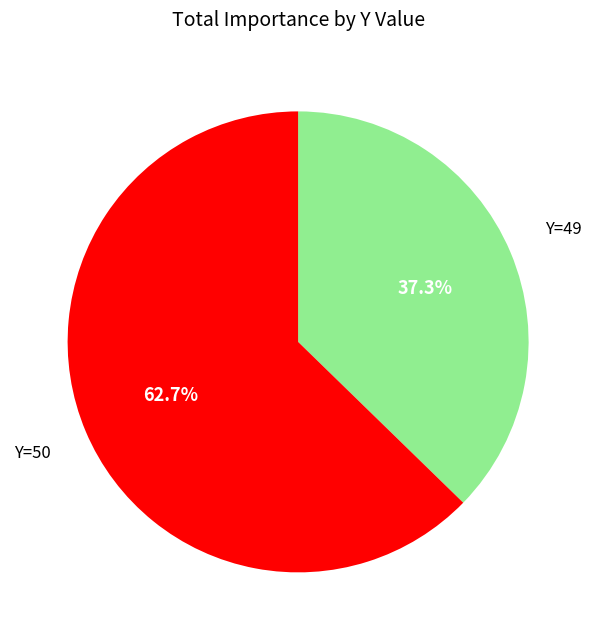

Is there a majority slice in this chart?

Yes